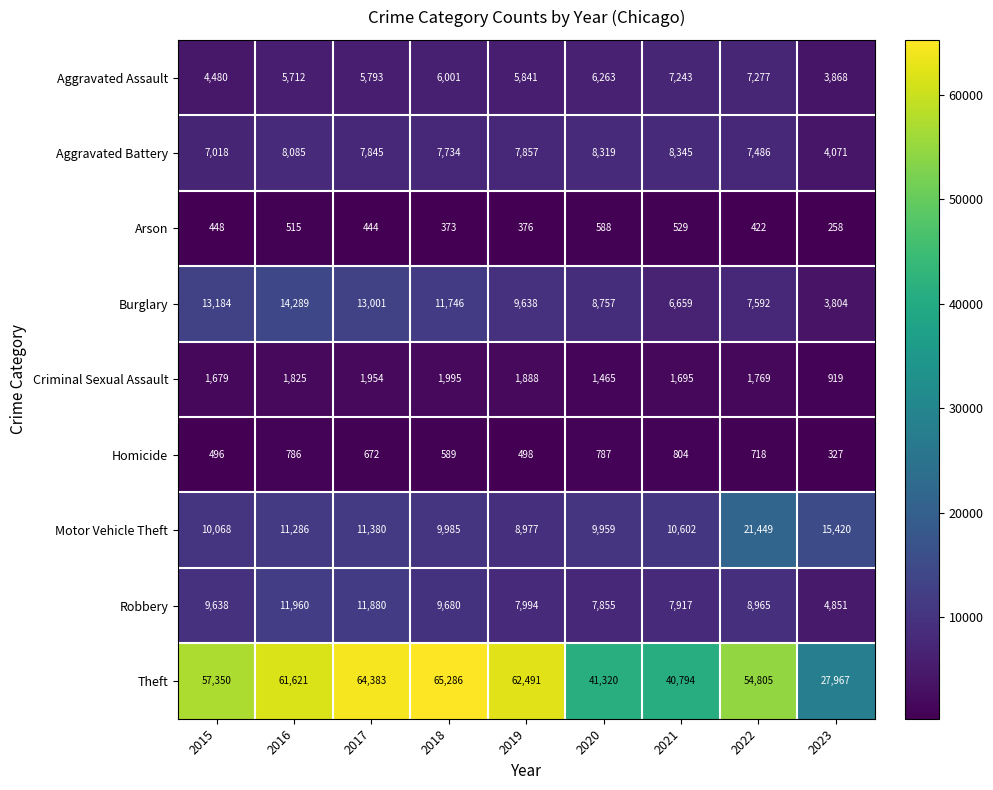

How many data points in Motor Vehicle Theft are less than 10602?

4